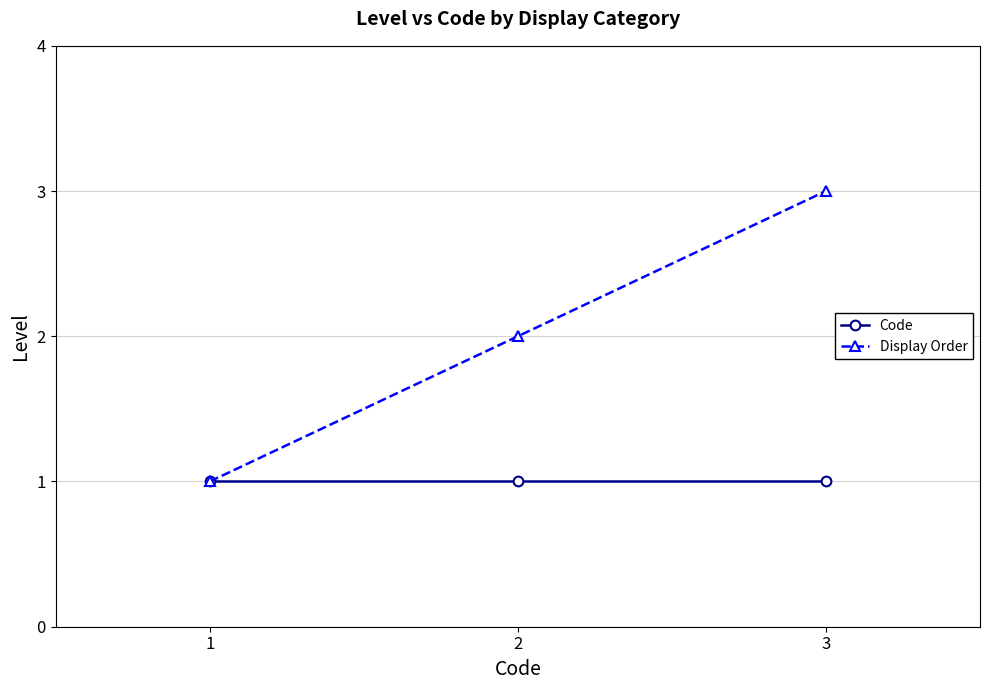

What is the maximum value shown in the chart?

3